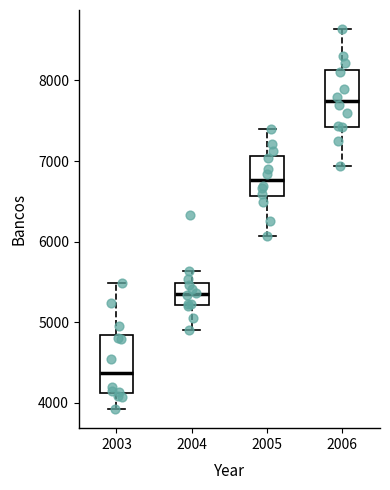

Where does the median line of the box at x = 2004 sit on the y-axis? The values are not printed on the chart, so give them approximately, as read against the axis.

5400